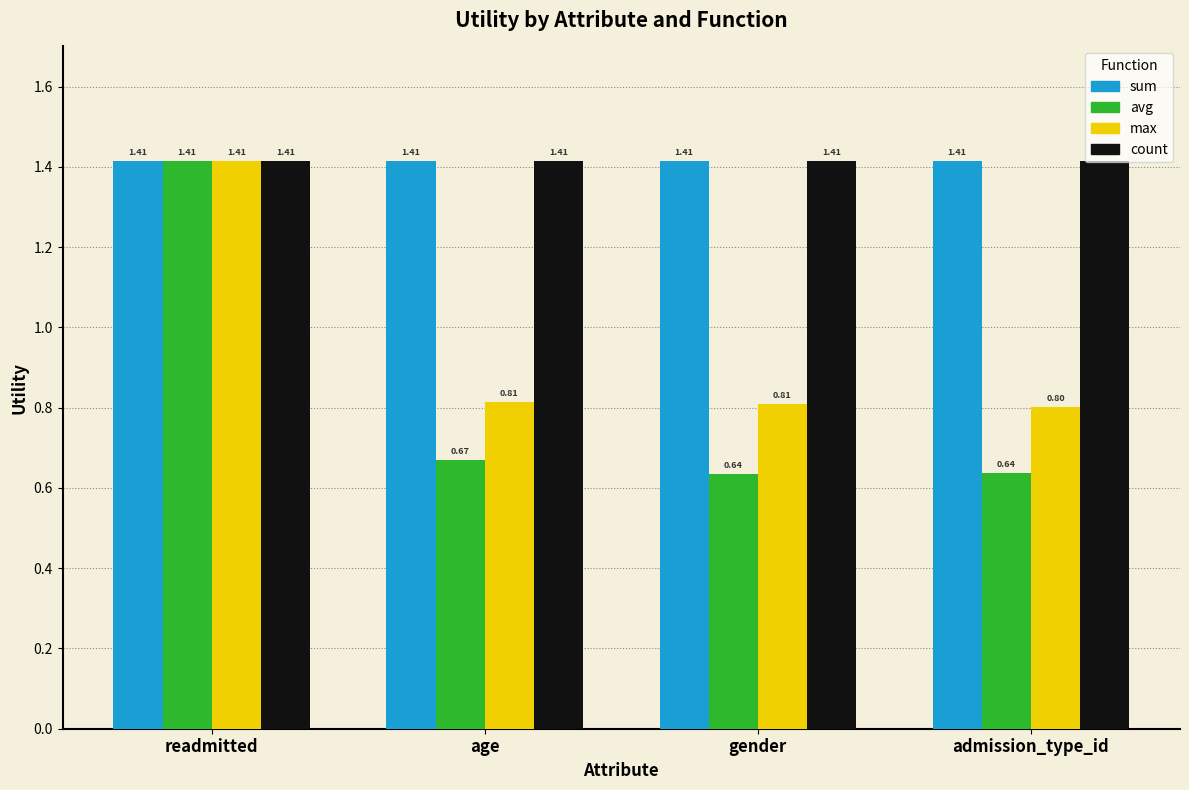

The sum series shows 2.0 at gender. True or false?

False